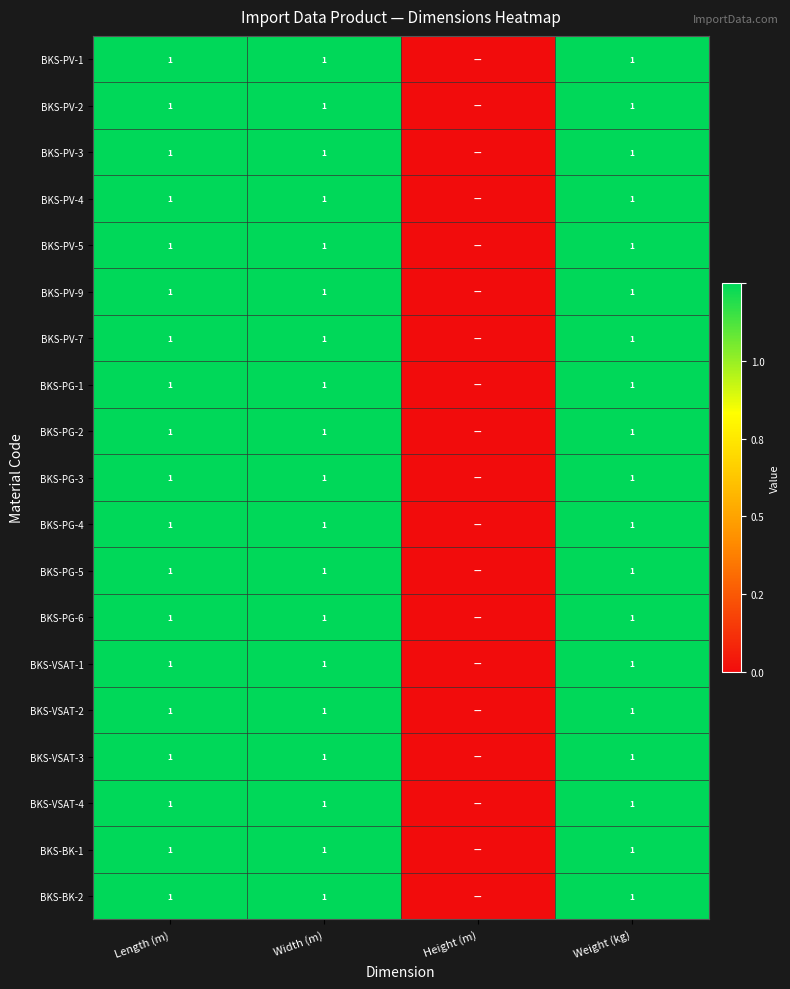

What is the total value across all series at Length (m)?

19